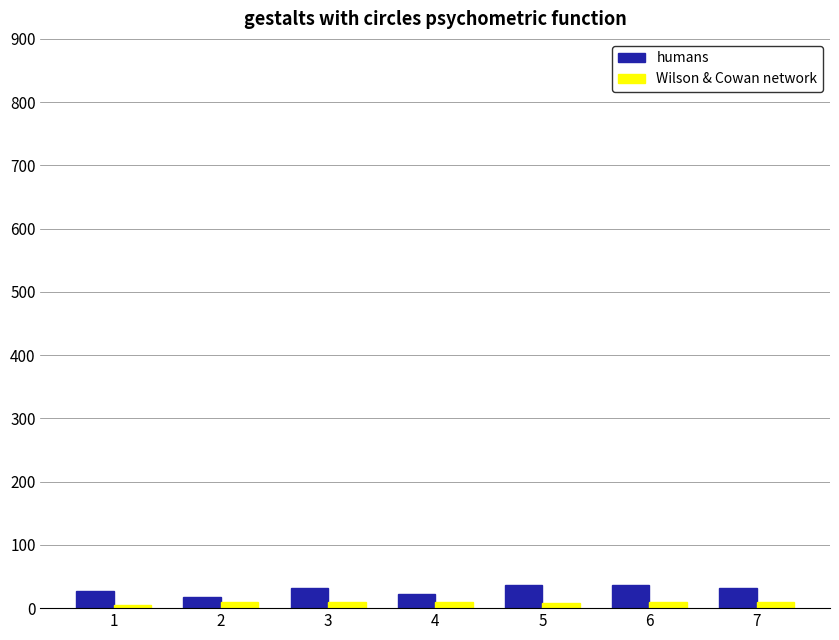

What is the maximum value for humans?

36.0